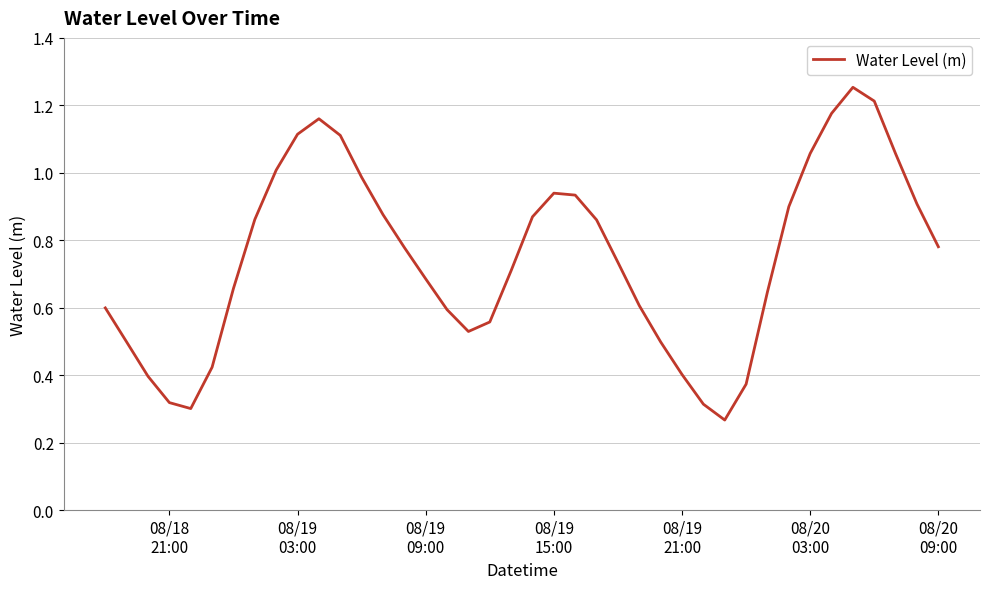

How many lines are shown in the chart?

1